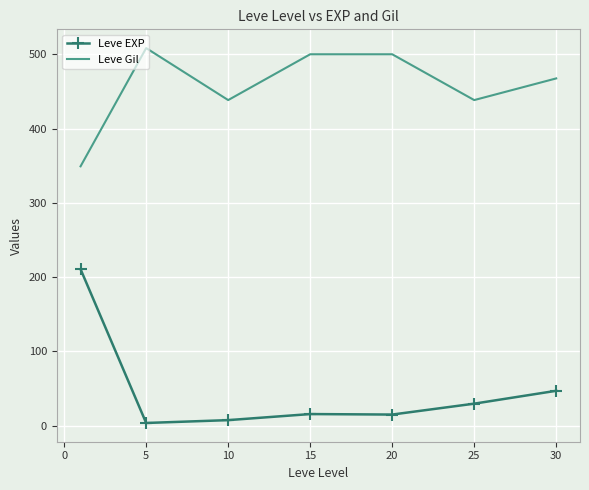

True or false: Leve EXP and Leve Gil intersect in this chart.

False